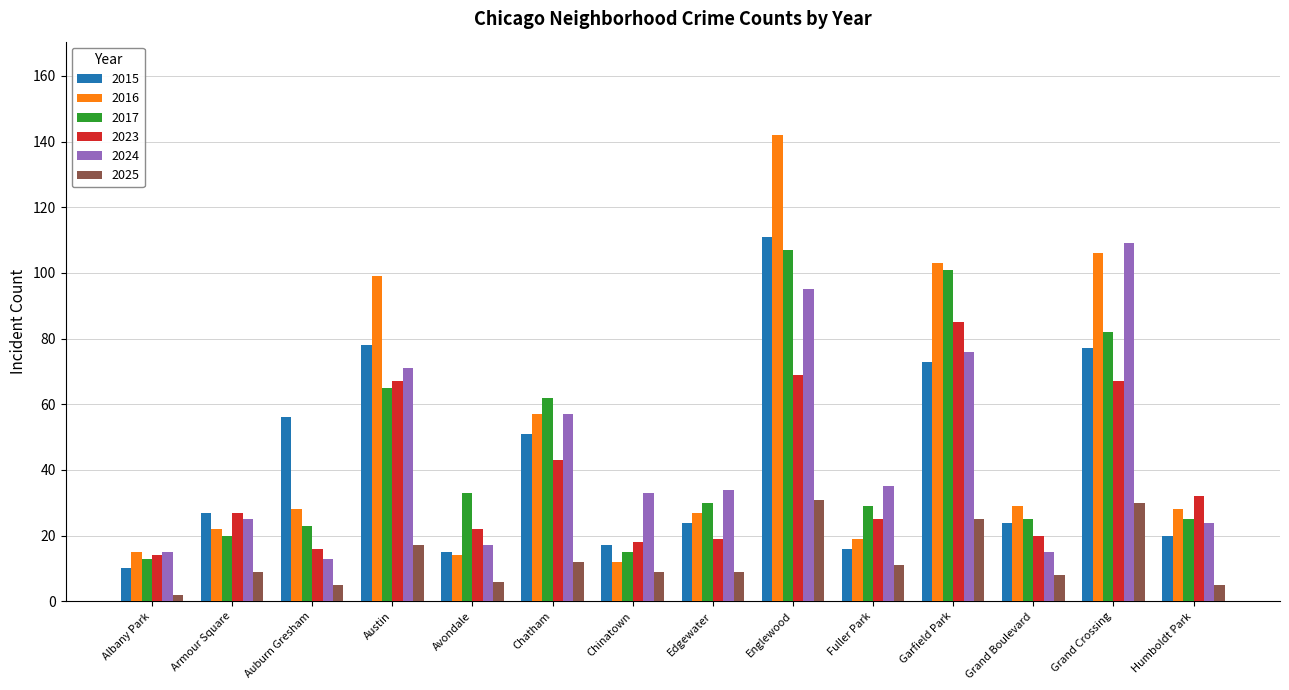

True or false: 2023 has a value of 16 at Chatham.

False